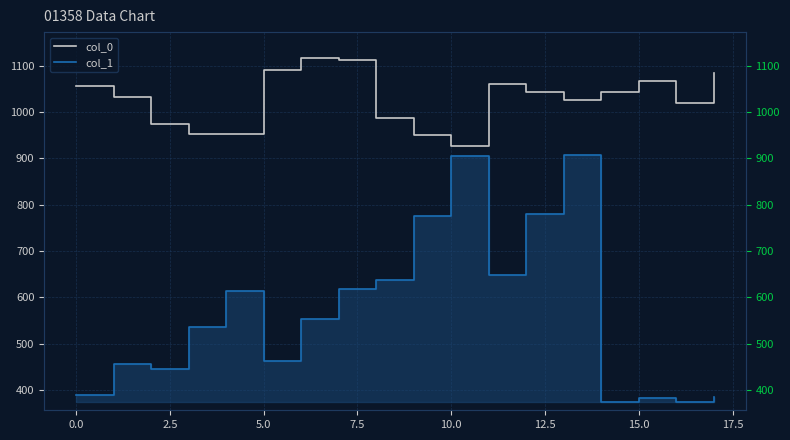

How many interior local valleys does the col_0 series have?

3